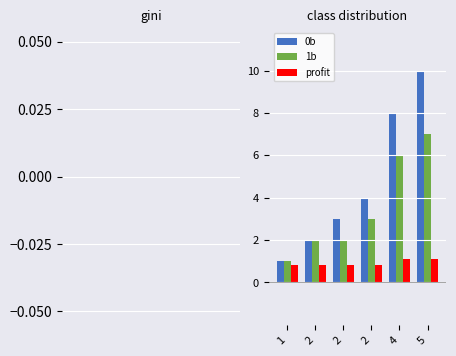

What is the total value across all series at 1?

2.8